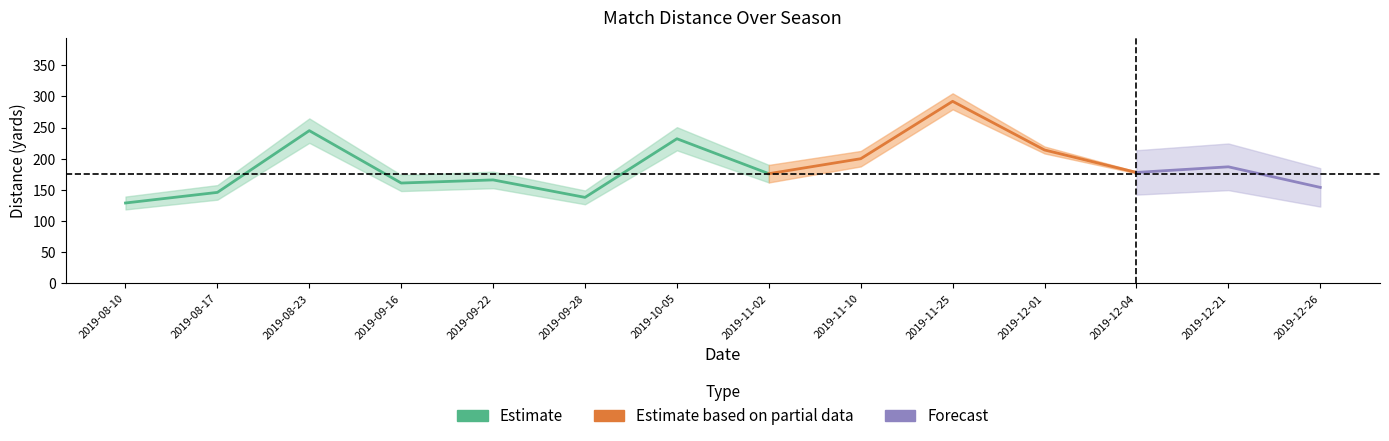

True or false: TotDist has more than 2 interior local peaks.

True